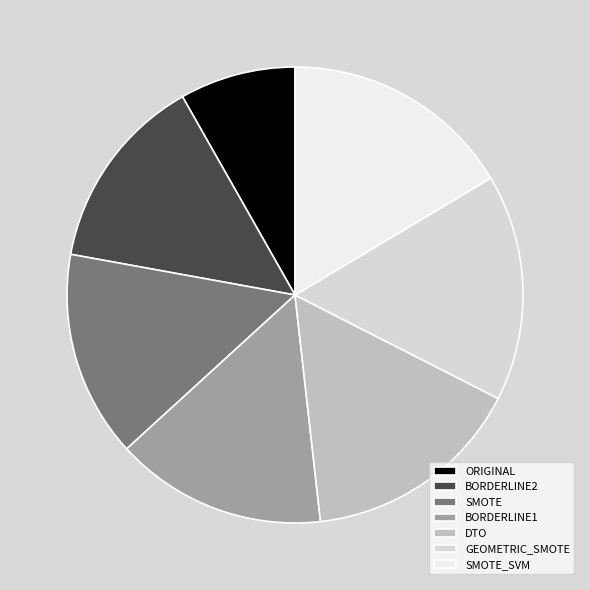

Which slice is the smallest?

ORIGINAL